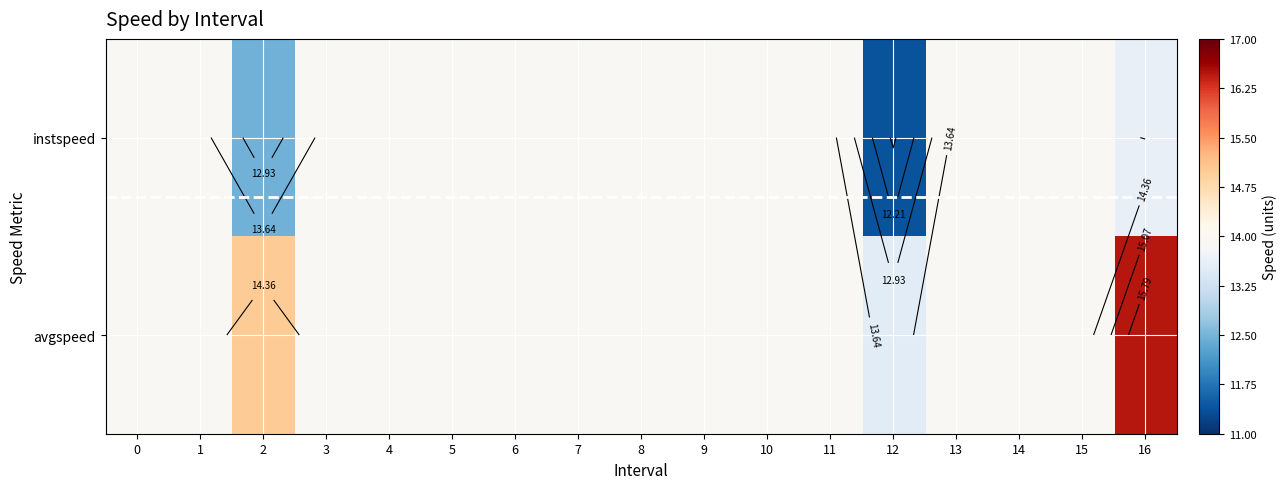

What is the maximum value shown in the chart?

16.5